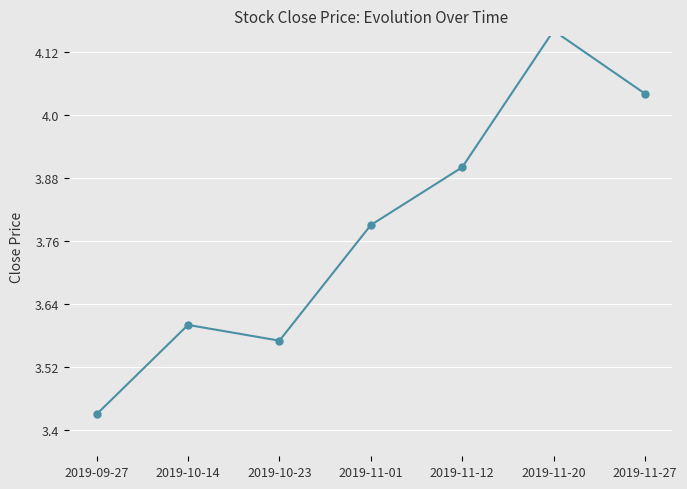

True or false: the data shows 1.9 at 2019-11-12.

False